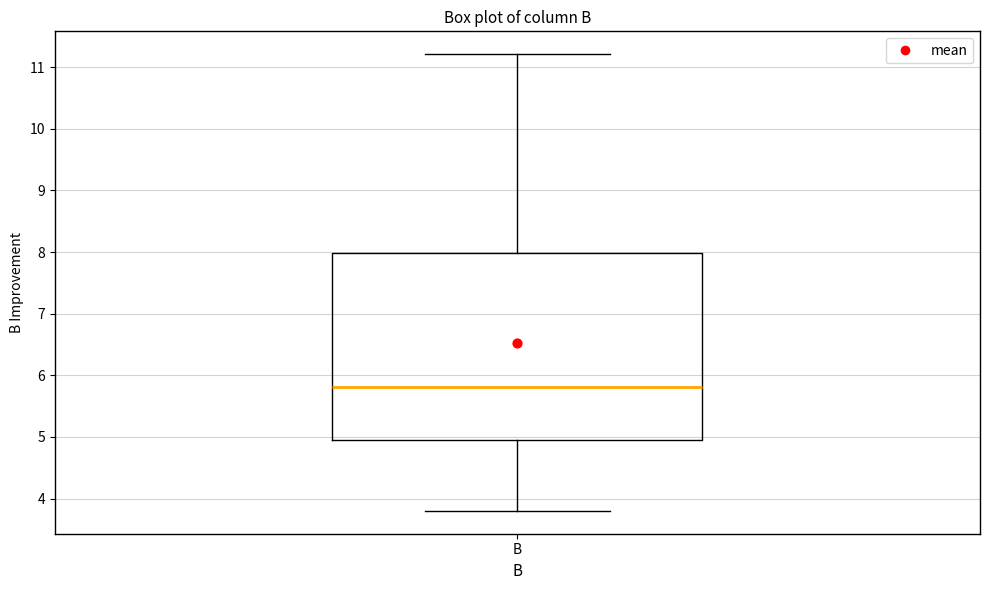

Transcribe this box plot: give where the median line is, the range the box spans, and where the two whiskers end, as read against the y-axis. The values are not printed on the chart, so give them approximately, as read against the axis.

median 5.8, box 5.0 to 8.0, whiskers 3.8 to 11.2